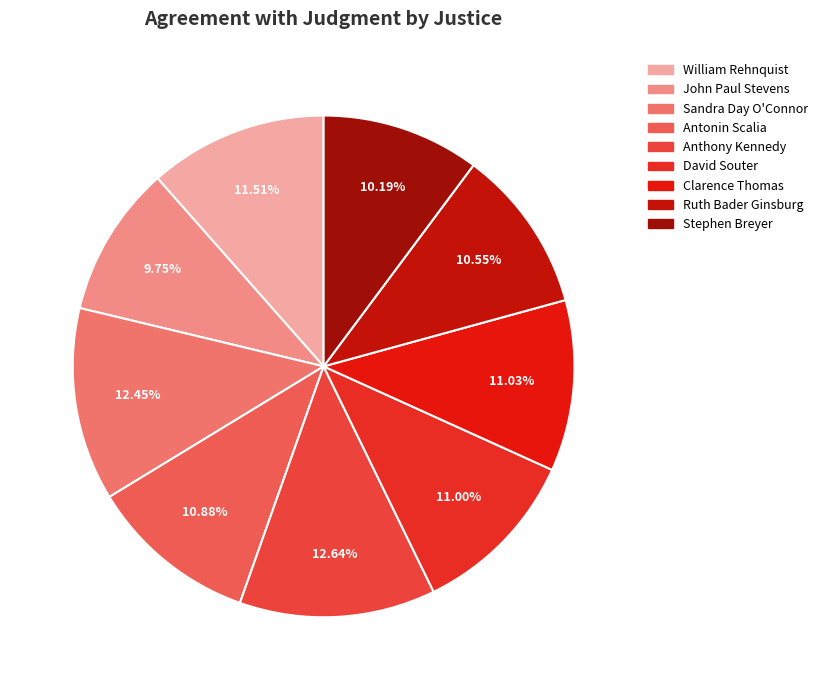

What percentage is the Stephen Breyer slice, to the nearest percent?

10%